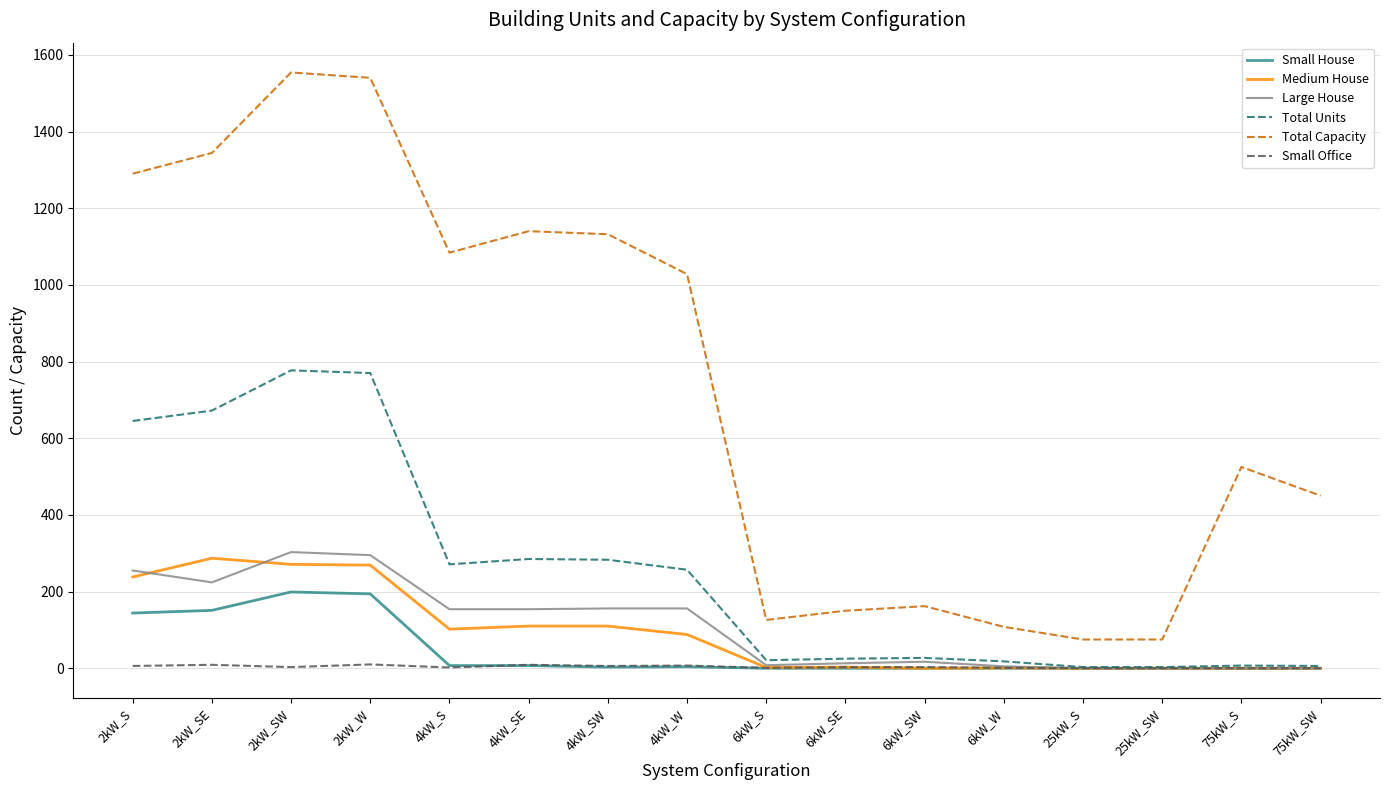

Which series has the largest total across all categories?

Total Capacity